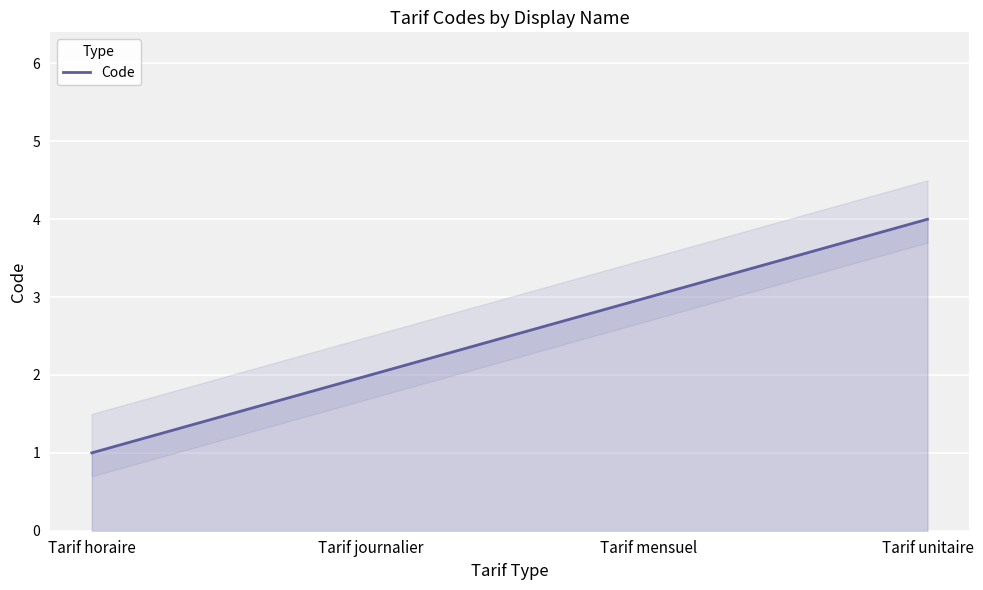

The chart shows a value of 3 at Tarif mensuel. True or false?

True